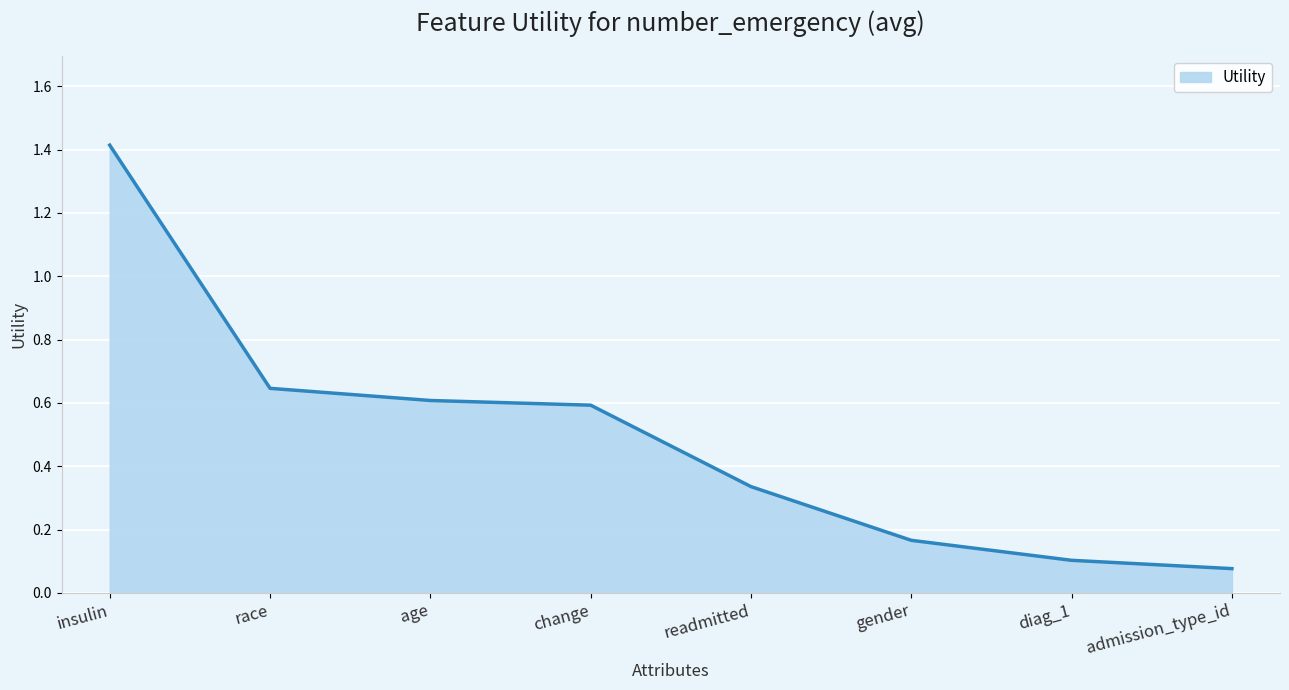

List the labels in order of value, smallest first.

admission_type_id, diag_1, gender, readmitted, change, age, race, insulin